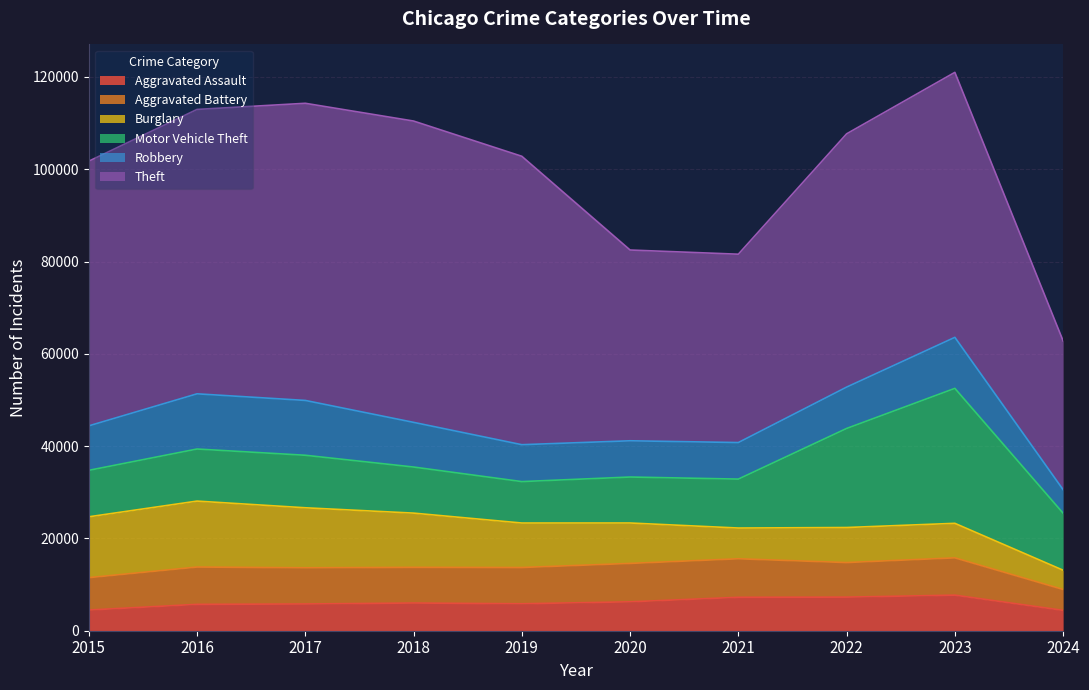

Which series has the widest spread of values?

Theft